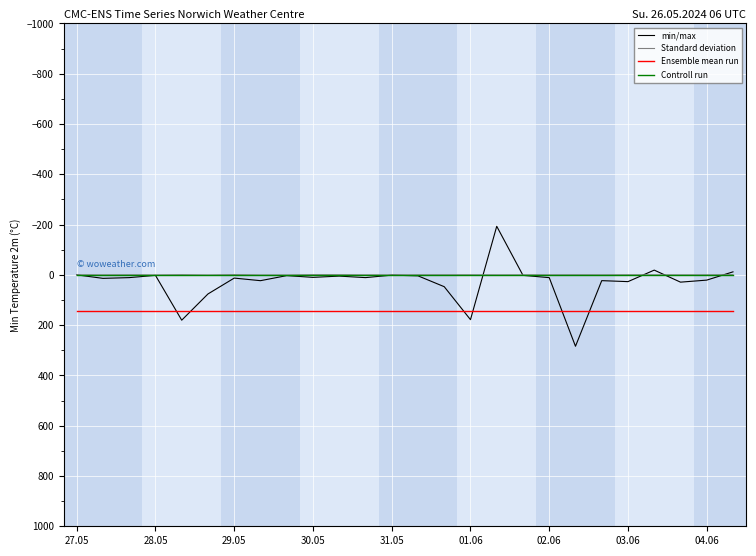

What is the highest value of the Ensemble mean run series?

144.0